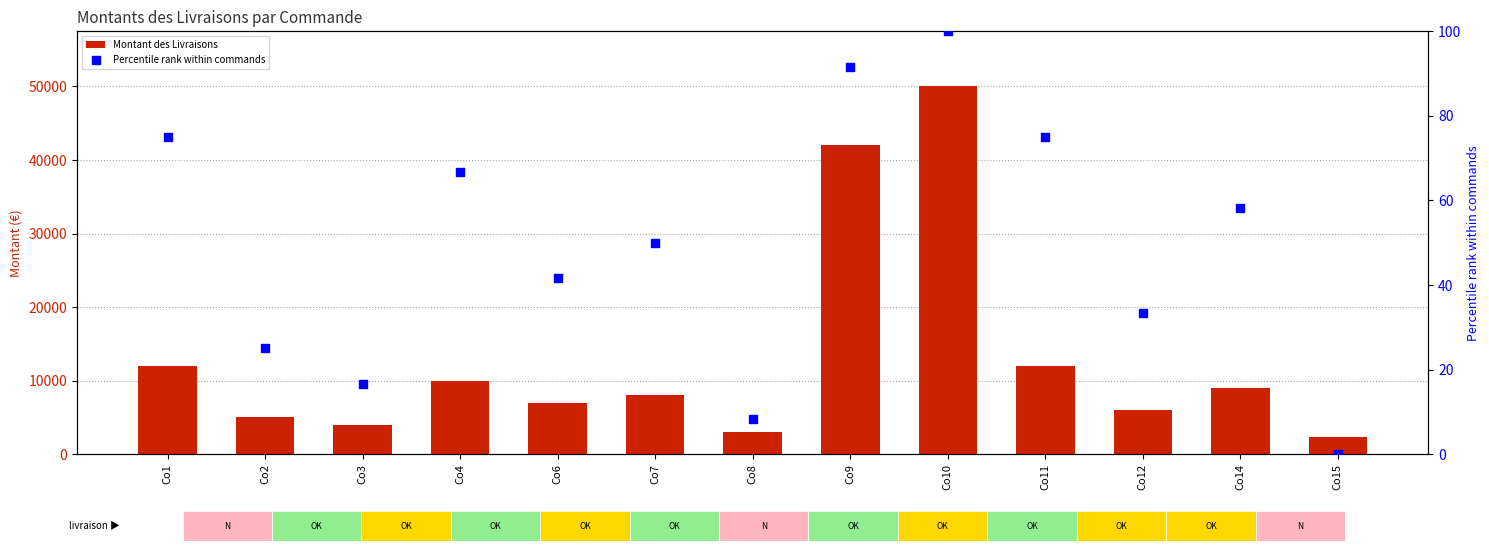

What are all the series names shown in the legend?

Montant des Livraisons, Percentile rank within commands